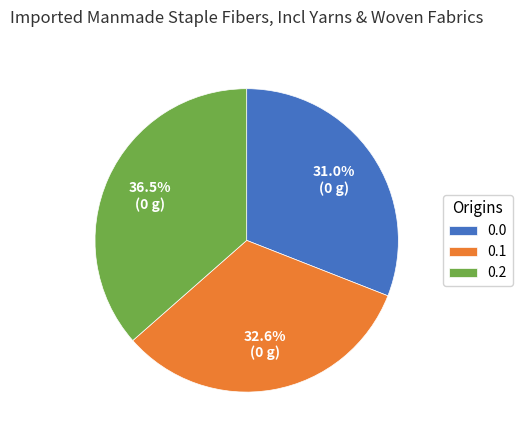

Combined, do 0.0 and 0.1 account for over 50%?

Yes